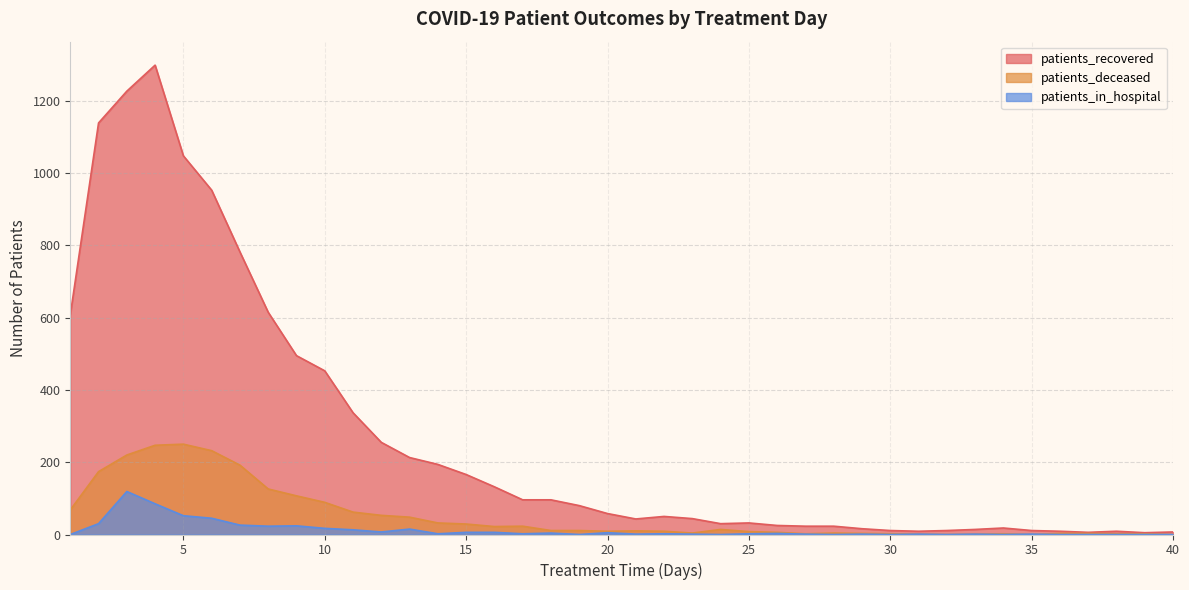

What is the difference between the highest and lowest values at 33?

13